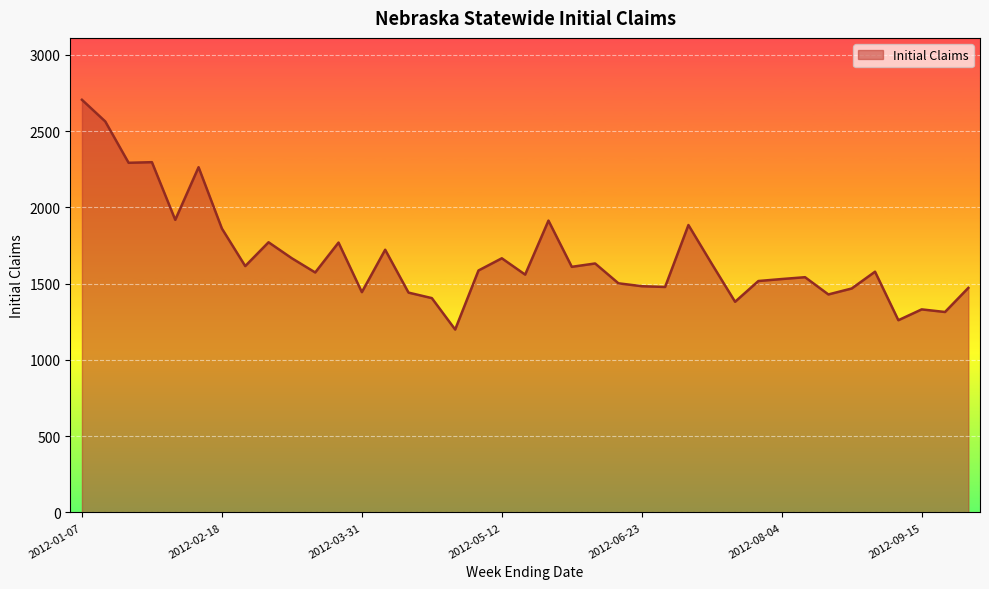

What is the minimum value shown in the chart?

1199